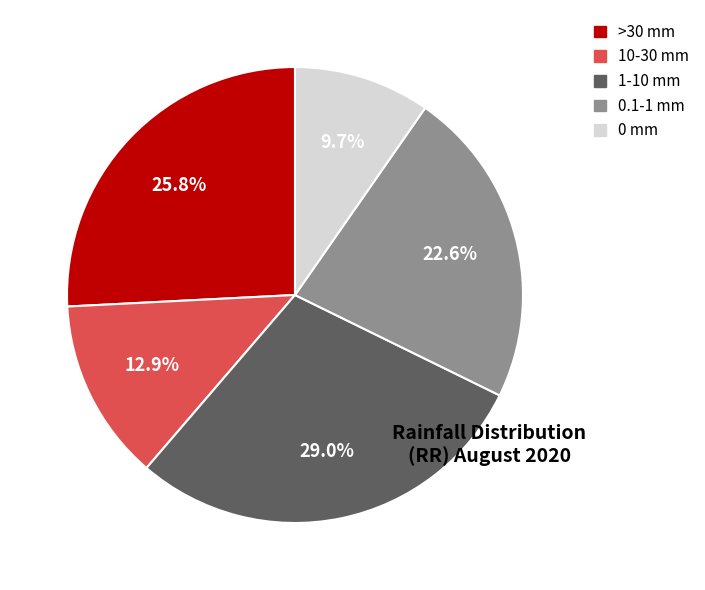

How many slices are in this pie chart?

5